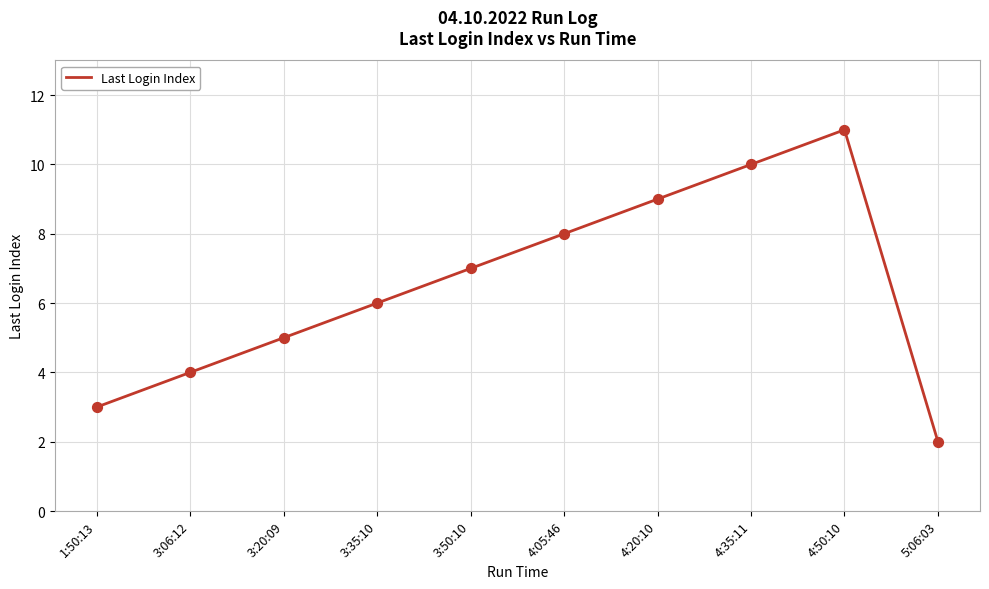

Between 3:06:12 and 3:35:10, which is larger?

3:35:10